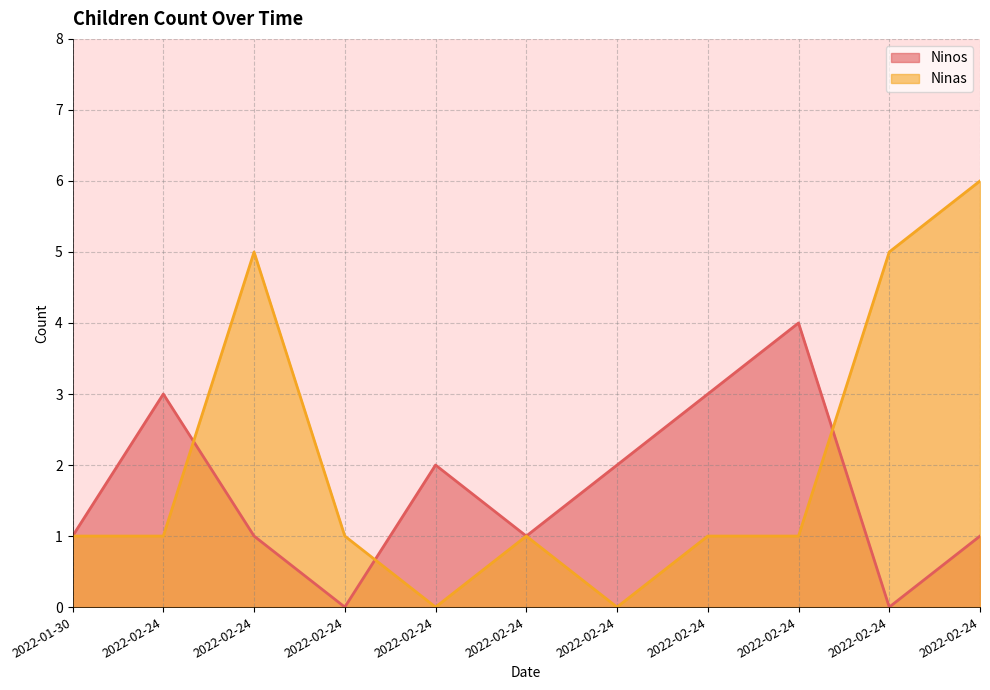

Which series has the largest total across all categories?

Ninas